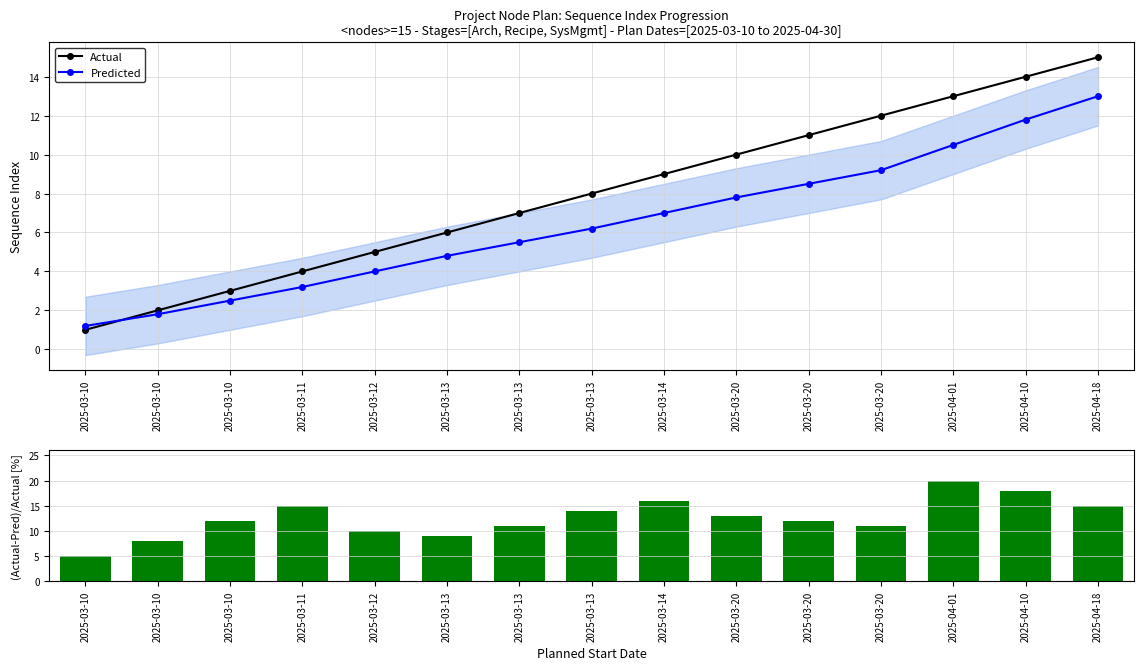

Which series has the widest spread of values?

(Actual-Pred)/Actual